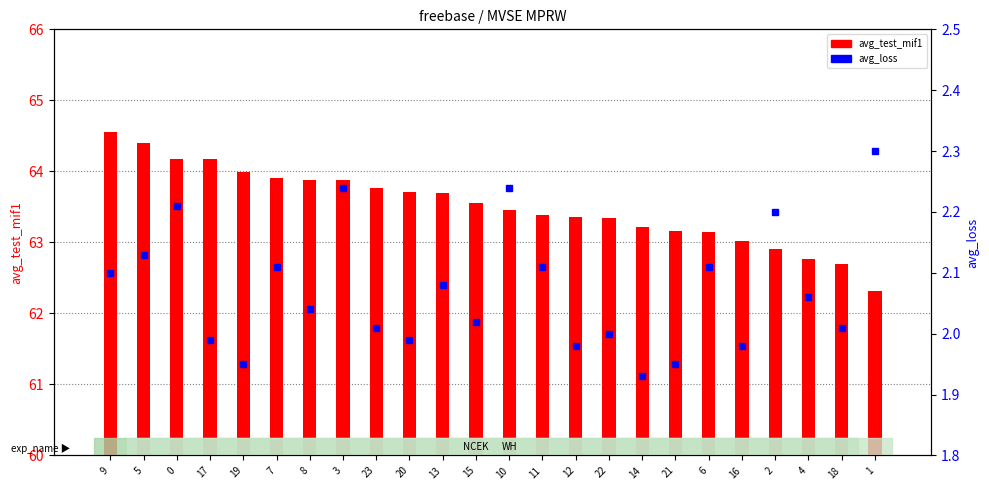

At 19, list the series in order from smallest to largest.

avg_loss, avg_test_mif1